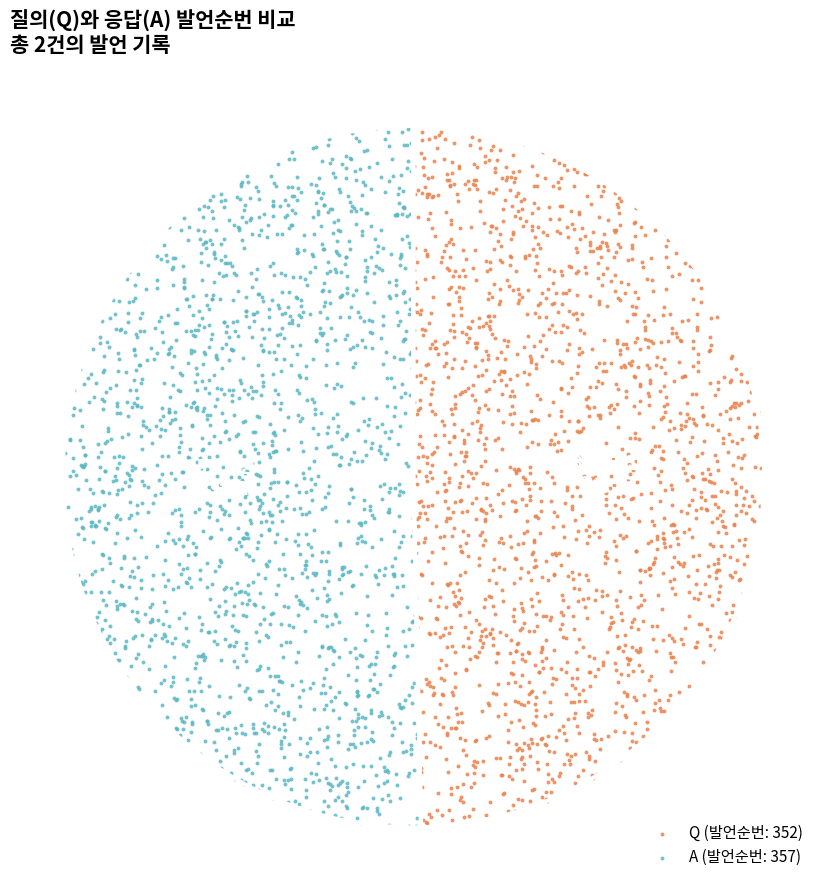

What is the largest slice in the pie chart?

A